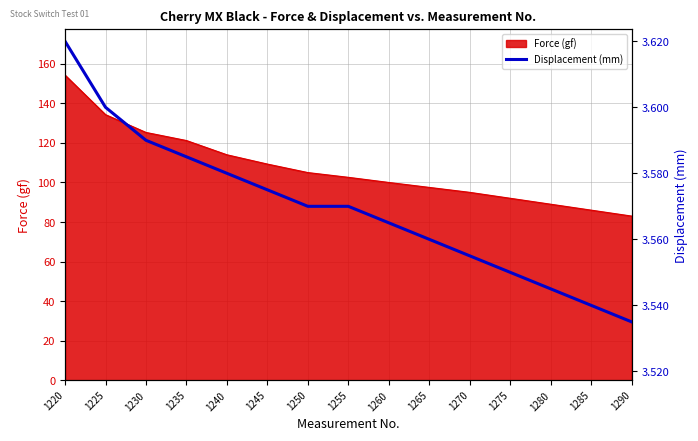

Which label corresponds to the largest value in the chart?

1220